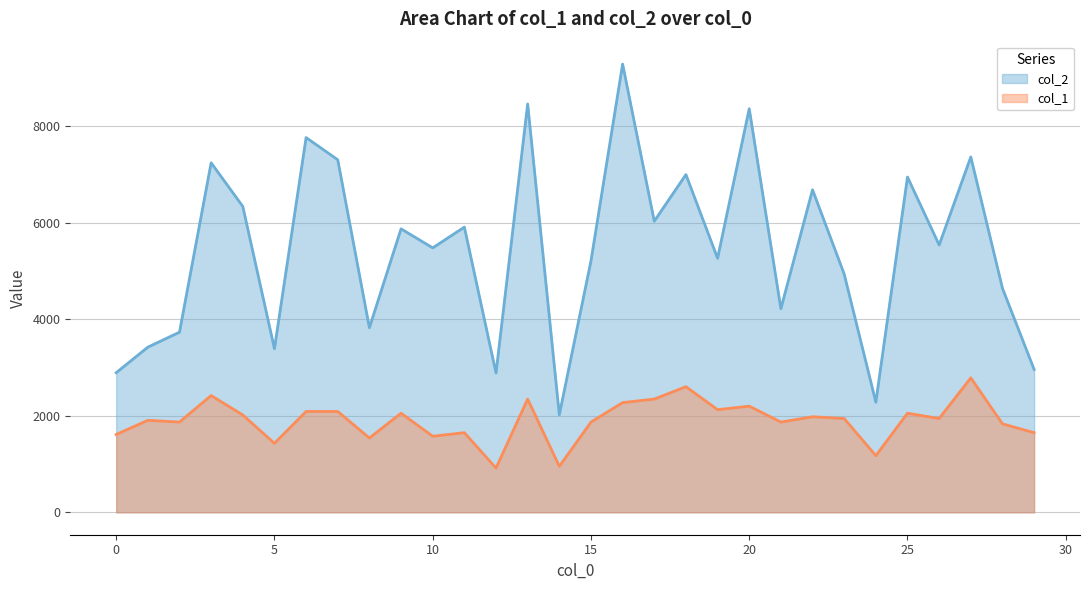

Is it true that col_2 equals 6681.0 at 22?

True